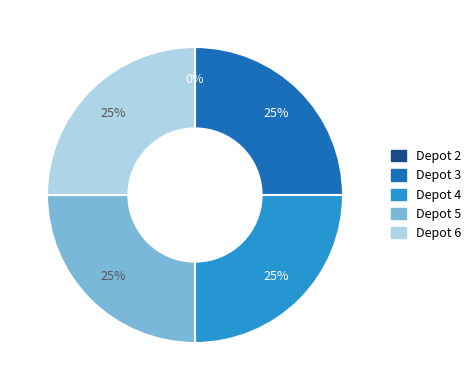

Which slice is the smallest?

Depot 2